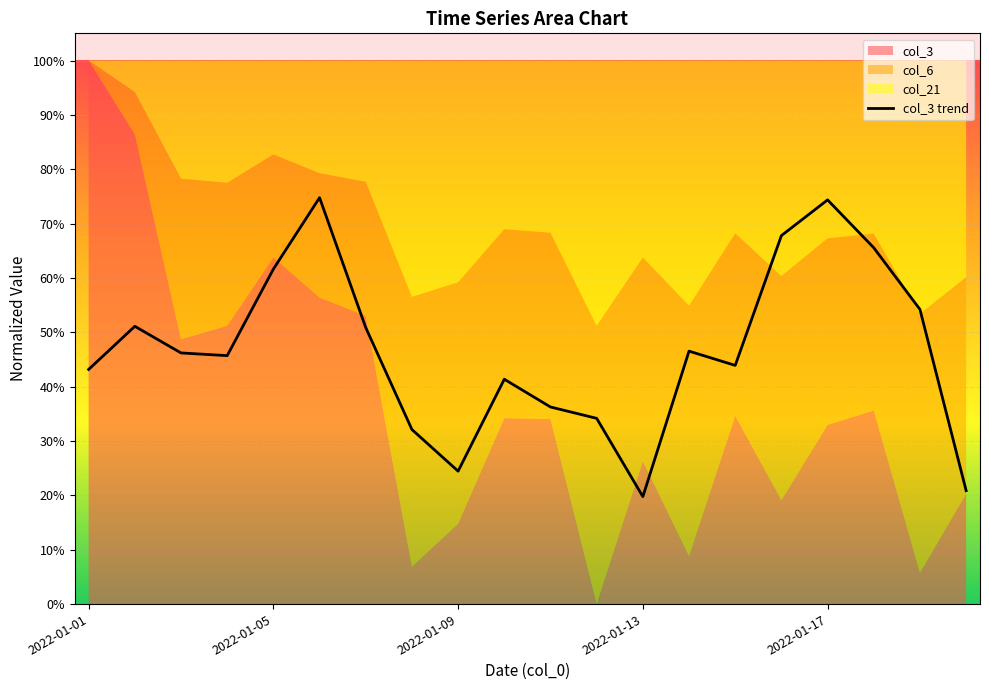

At which category does the data reach its first local peak?

2022-01-05